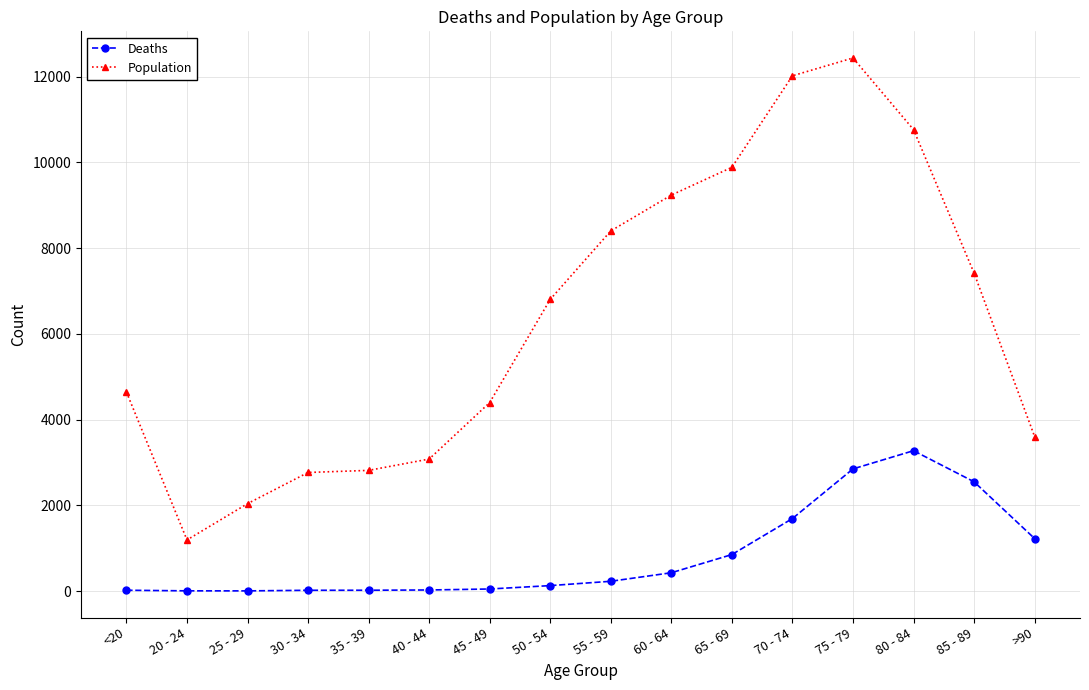

What is the sum of the Deaths values at 30 - 34 and 20 - 24?

21